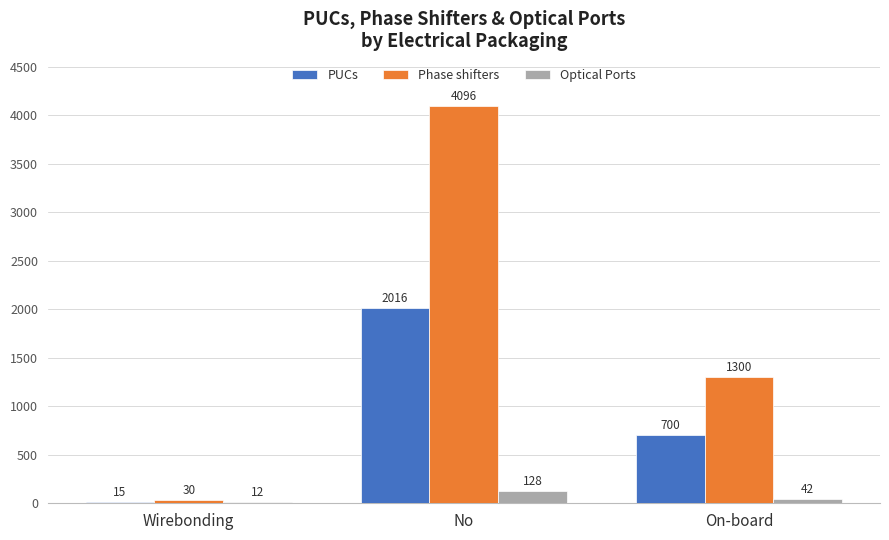

Where does the Optical Ports series first go above 42?

No